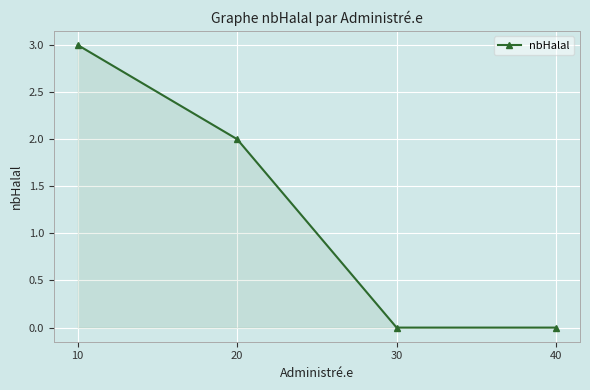

What is the change in value from 10 to 30?

-3